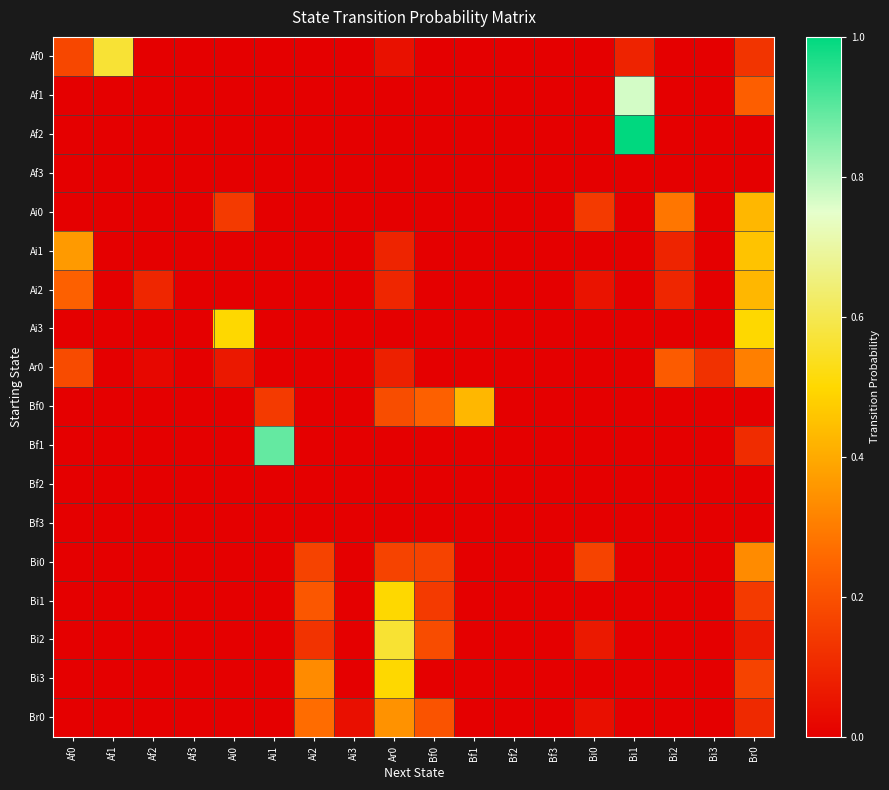

Reading right to left, list all the values displayed in this chart.

Af0: Br0=0.1	Bi3=0.0	Bi2=0.0	Bi1=0.1	Bi0=0.0	Bf3=0.0	Bf2=0.0	Bf1=0.0	Bf0=0.0	Ar0=0.0	Ai3=0.0	Ai2=0.0	Ai1=0.0	Ai0=0.0	Af3=0.0	Af2=0.0	Af1=0.6	Af0=0.2
Af1: Br0=0.2	Bi3=0.0	Bi2=0.0	Bi1=0.8	Bi0=0.0	Bf3=0.0	Bf2=0.0	Bf1=0.0	Bf0=0.0	Ar0=0.0	Ai3=0.0	Ai2=0.0	Ai1=0.0	Ai0=0.0	Af3=0.0	Af2=0.0	Af1=0.0	Af0=0.0
Af2: Br0=0.0	Bi3=0.0	Bi2=0.0	Bi1=1.0	Bi0=0.0	Bf3=0.0	Bf2=0.0	Bf1=0.0	Bf0=0.0	Ar0=0.0	Ai3=0.0	Ai2=0.0	Ai1=0.0	Ai0=0.0	Af3=0.0	Af2=0.0	Af1=0.0	Af0=0.0
Af3: Br0=0.0	Bi3=0.0	Bi2=0.0	Bi1=0.0	Bi0=0.0	Bf3=0.0	Bf2=0.0	Bf1=0.0	Bf0=0.0	Ar0=0.0	Ai3=0.0	Ai2=0.0	Ai1=0.0	Ai0=0.0	Af3=0.0	Af2=0.0	Af1=0.0	Af0=0.0
Ai0: Br0=0.4	Bi3=0.0	Bi2=0.3	Bi1=0.0	Bi0=0.1	Bf3=0.0	Bf2=0.0	Bf1=0.0	Bf0=0.0	Ar0=0.0	Ai3=0.0	Ai2=0.0	Ai1=0.0	Ai0=0.1	Af3=0.0	Af2=0.0	Af1=0.0	Af0=0.0
Ai1: Br0=0.5	Bi3=0.0	Bi2=0.1	Bi1=0.0	Bi0=0.0	Bf3=0.0	Bf2=0.0	Bf1=0.0	Bf0=0.0	Ar0=0.1	Ai3=0.0	Ai2=0.0	Ai1=0.0	Ai0=0.0	Af3=0.0	Af2=0.0	Af1=0.0	Af0=0.4
Ai2: Br0=0.4	Bi3=0.0	Bi2=0.1	Bi1=0.0	Bi0=0.0	Bf3=0.0	Bf2=0.0	Bf1=0.0	Bf0=0.0	Ar0=0.1	Ai3=0.0	Ai2=0.0	Ai1=0.0	Ai0=0.0	Af3=0.0	Af2=0.1	Af1=0.0	Af0=0.2
Ai3: Br0=0.5	Bi3=0.0	Bi2=0.0	Bi1=0.0	Bi0=0.0	Bf3=0.0	Bf2=0.0	Bf1=0.0	Bf0=0.0	Ar0=0.0	Ai3=0.0	Ai2=0.0	Ai1=0.0	Ai0=0.5	Af3=0.0	Af2=0.0	Af1=0.0	Af0=0.0
Ar0: Br0=0.3	Bi3=0.1	Bi2=0.2	Bi1=0.0	Bi0=0.0	Bf3=0.0	Bf2=0.0	Bf1=0.0	Bf0=0.0	Ar0=0.1	Ai3=0.0	Ai2=0.0	Ai1=0.0	Ai0=0.1	Af3=0.0	Af2=0.0	Af1=0.0	Af0=0.2
Bf0: Br0=0.0	Bi3=0.0	Bi2=0.0	Bi1=0.0	Bi0=0.0	Bf3=0.0	Bf2=0.0	Bf1=0.4	Bf0=0.2	Ar0=0.2	Ai3=0.0	Ai2=0.0	Ai1=0.1	Ai0=0.0	Af3=0.0	Af2=0.0	Af1=0.0	Af0=0.0
Bf1: Br0=0.1	Bi3=0.0	Bi2=0.0	Bi1=0.0	Bi0=0.0	Bf3=0.0	Bf2=0.0	Bf1=0.0	Bf0=0.0	Ar0=0.0	Ai3=0.0	Ai2=0.0	Ai1=0.9	Ai0=0.0	Af3=0.0	Af2=0.0	Af1=0.0	Af0=0.0
Bf2: Br0=0.0	Bi3=0.0	Bi2=0.0	Bi1=0.0	Bi0=0.0	Bf3=0.0	Bf2=0.0	Bf1=0.0	Bf0=0.0	Ar0=0.0	Ai3=0.0	Ai2=0.0	Ai1=0.0	Ai0=0.0	Af3=0.0	Af2=0.0	Af1=0.0	Af0=0.0
Bf3: Br0=0.0	Bi3=0.0	Bi2=0.0	Bi1=0.0	Bi0=0.0	Bf3=0.0	Bf2=0.0	Bf1=0.0	Bf0=0.0	Ar0=0.0	Ai3=0.0	Ai2=0.0	Ai1=0.0	Ai0=0.0	Af3=0.0	Af2=0.0	Af1=0.0	Af0=0.0
Bi0: Br0=0.3	Bi3=0.0	Bi2=0.0	Bi1=0.0	Bi0=0.2	Bf3=0.0	Bf2=0.0	Bf1=0.0	Bf0=0.2	Ar0=0.2	Ai3=0.0	Ai2=0.2	Ai1=0.0	Ai0=0.0	Af3=0.0	Af2=0.0	Af1=0.0	Af0=0.0
Bi1: Br0=0.1	Bi3=0.0	Bi2=0.0	Bi1=0.0	Bi0=0.0	Bf3=0.0	Bf2=0.0	Bf1=0.0	Bf0=0.1	Ar0=0.5	Ai3=0.0	Ai2=0.2	Ai1=0.0	Ai0=0.0	Af3=0.0	Af2=0.0	Af1=0.0	Af0=0.0
Bi2: Br0=0.1	Bi3=0.0	Bi2=0.0	Bi1=0.0	Bi0=0.1	Bf3=0.0	Bf2=0.0	Bf1=0.0	Bf0=0.2	Ar0=0.6	Ai3=0.0	Ai2=0.1	Ai1=0.0	Ai0=0.0	Af3=0.0	Af2=0.0	Af1=0.0	Af0=0.0
Bi3: Br0=0.2	Bi3=0.0	Bi2=0.0	Bi1=0.0	Bi0=0.0	Bf3=0.0	Bf2=0.0	Bf1=0.0	Bf0=0.0	Ar0=0.5	Ai3=0.0	Ai2=0.3	Ai1=0.0	Ai0=0.0	Af3=0.0	Af2=0.0	Af1=0.0	Af0=0.0
Br0: Br0=0.1	Bi3=0.0	Bi2=0.0	Bi1=0.0	Bi0=0.0	Bf3=0.0	Bf2=0.0	Bf1=0.0	Bf0=0.2	Ar0=0.3	Ai3=0.0	Ai2=0.3	Ai1=0.0	Ai0=0.0	Af3=0.0	Af2=0.0	Af1=0.0	Af0=0.0